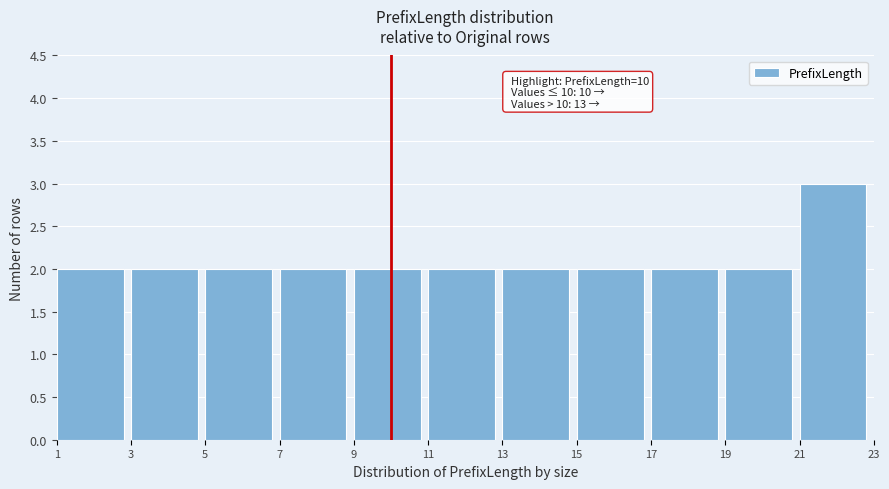

Over which range of the x-axis is the bar tallest?

21 to 23